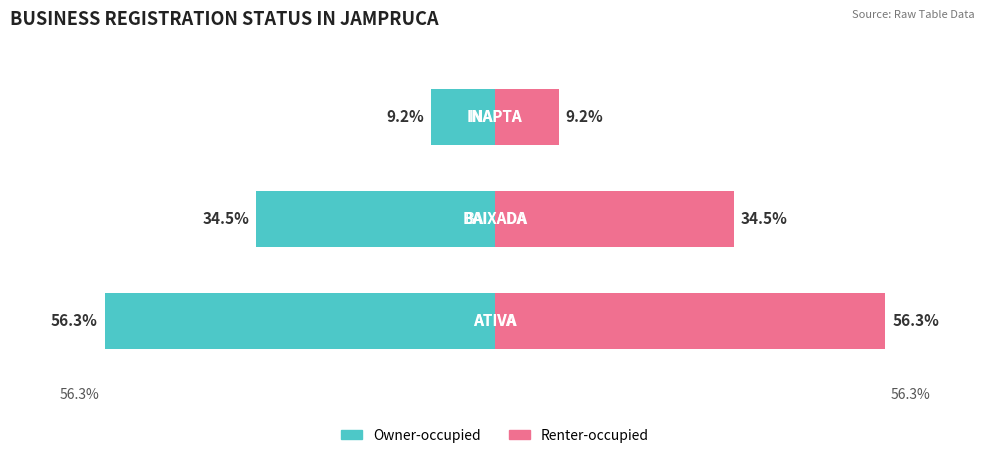

How many distinct data groups are displayed?

2